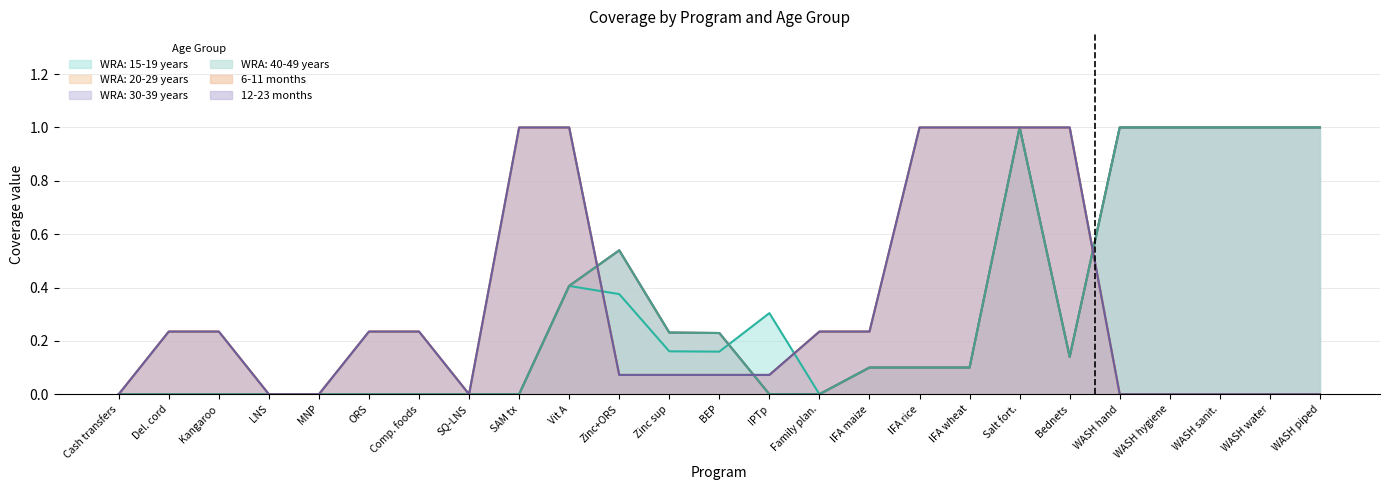

How many lines are shown in the chart?

6